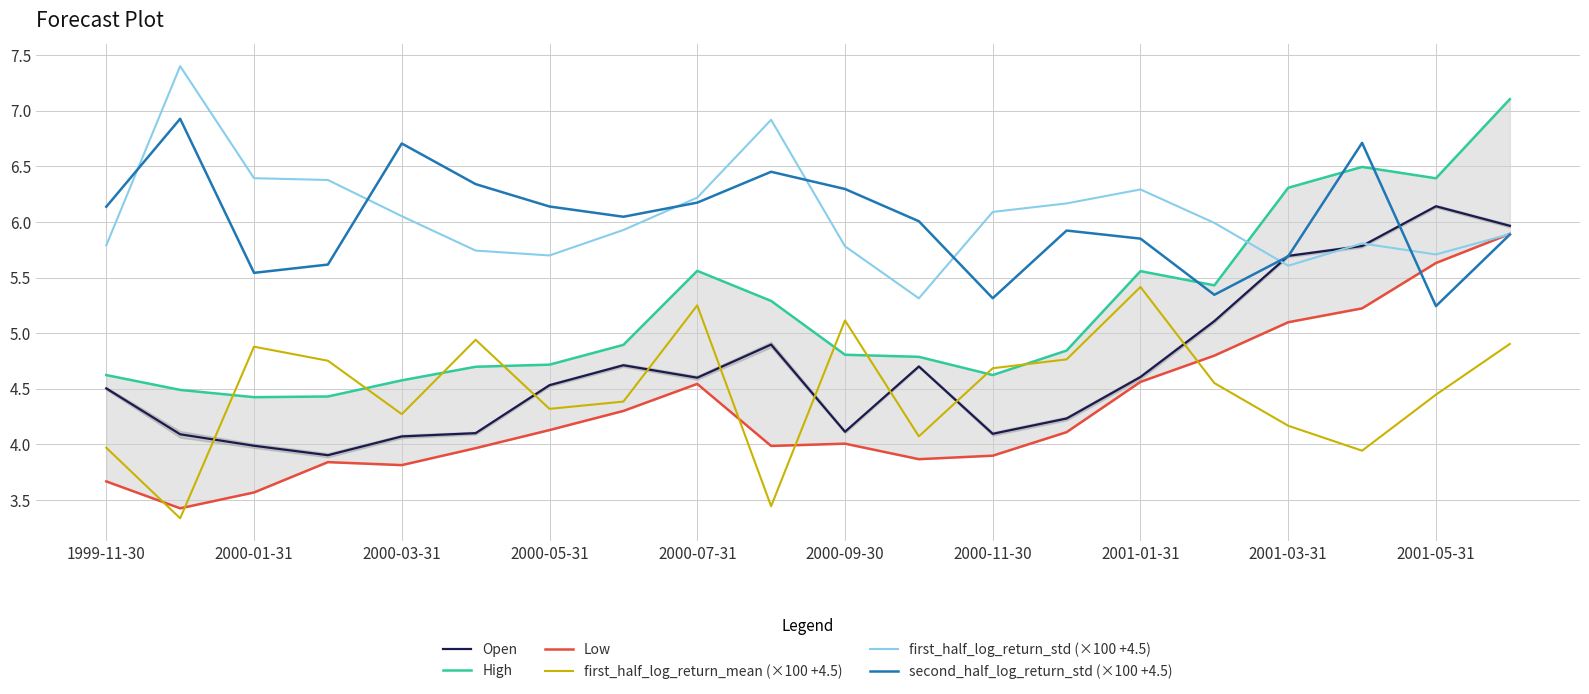

True or false: first_half_log_return_mean (×100 +4.5) and second_half_log_return_std (×100 +4.5) cross at least once.

False